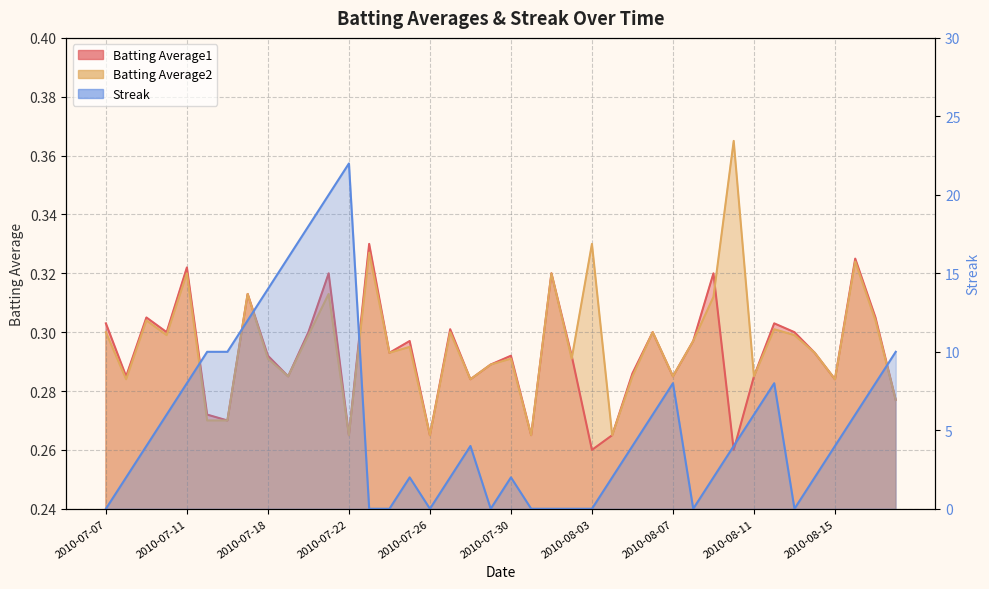

How many data points in Streak are less than 4?

18